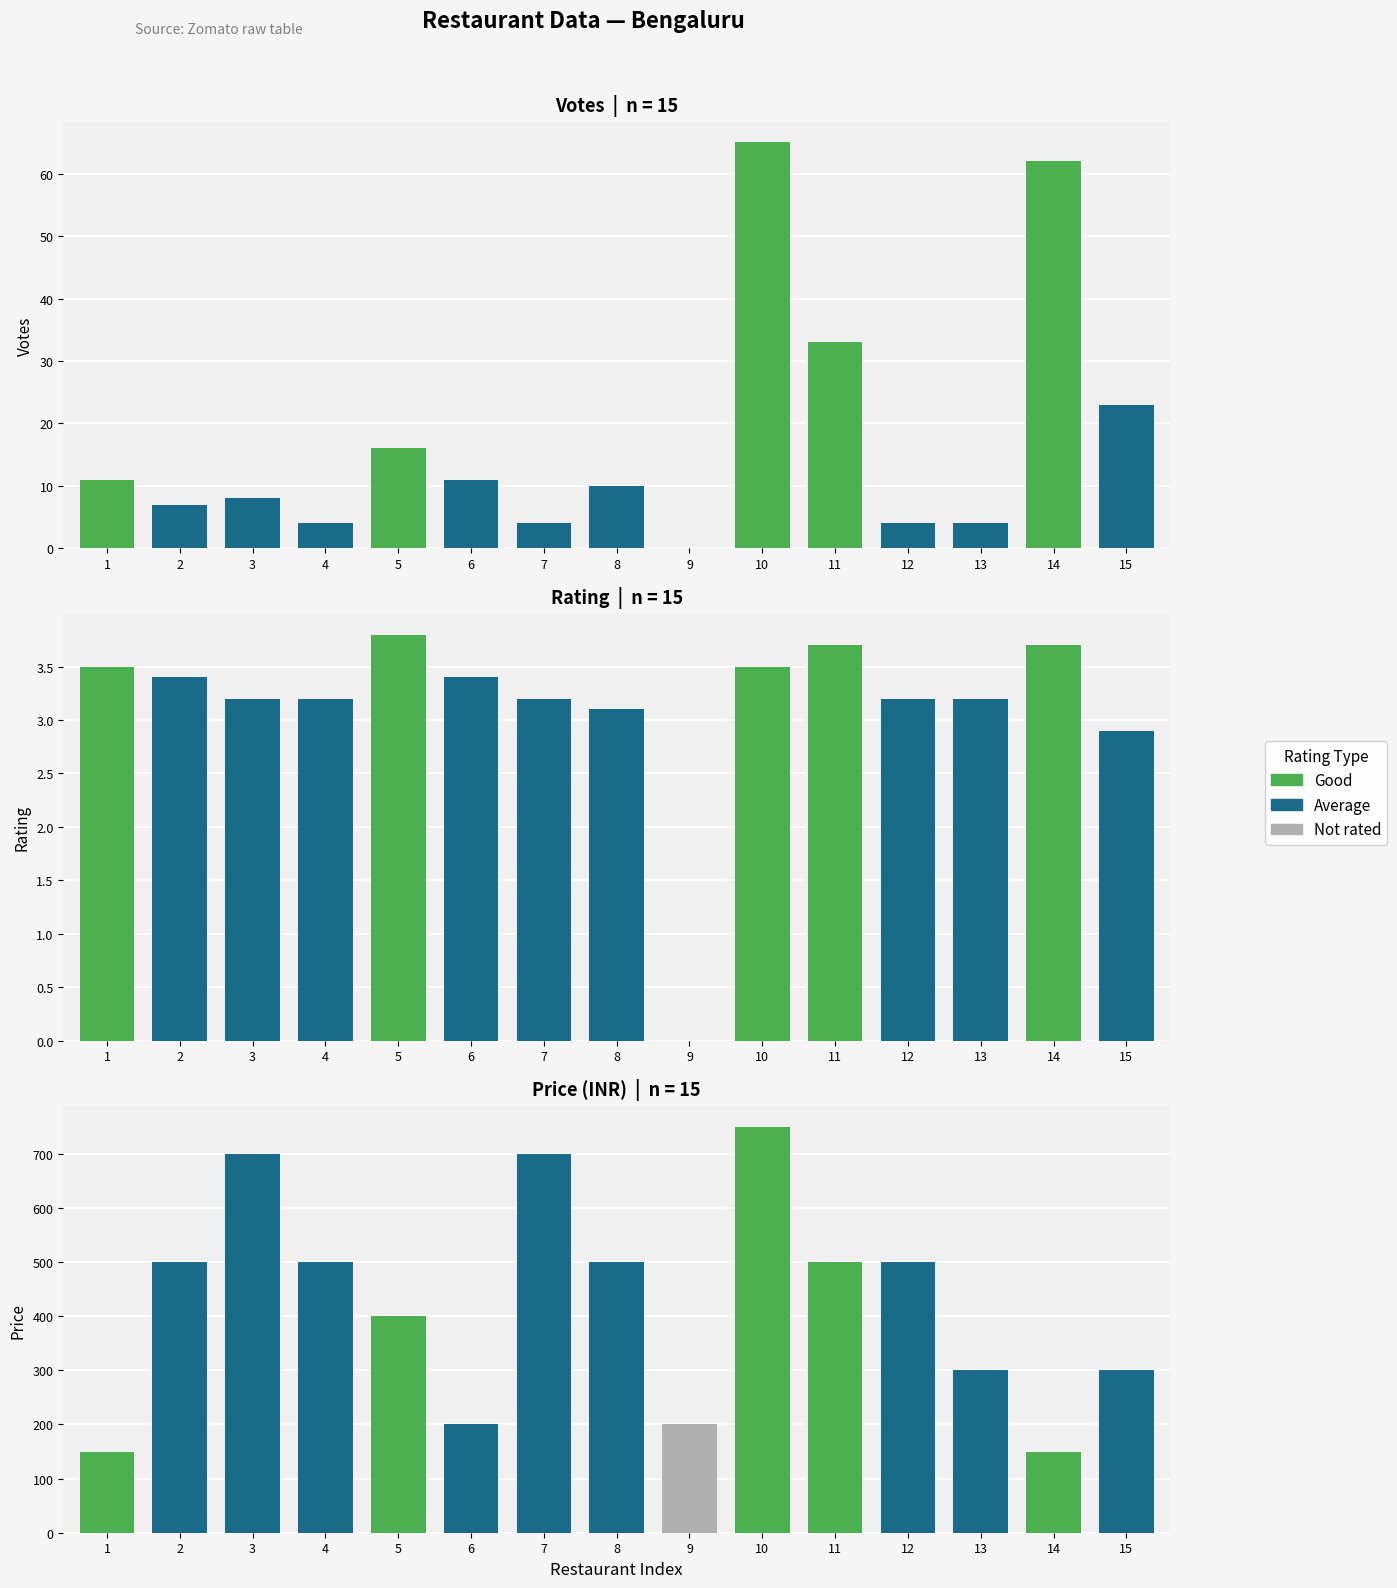

What value does the Price series have at 11?

500.0